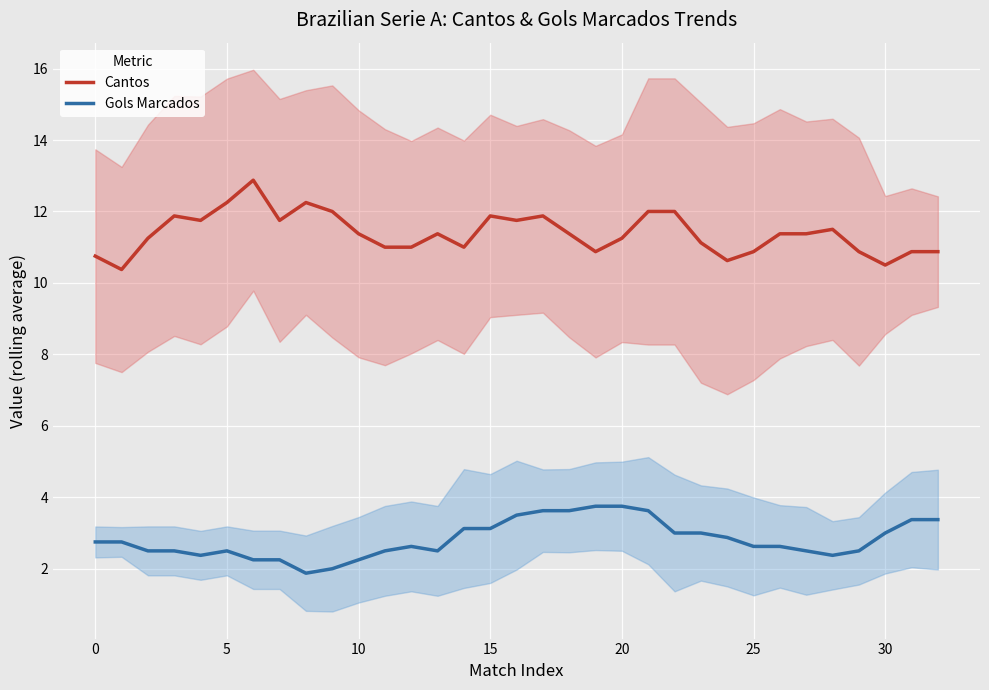

At which label does Gols Marcados reach its peak?

19